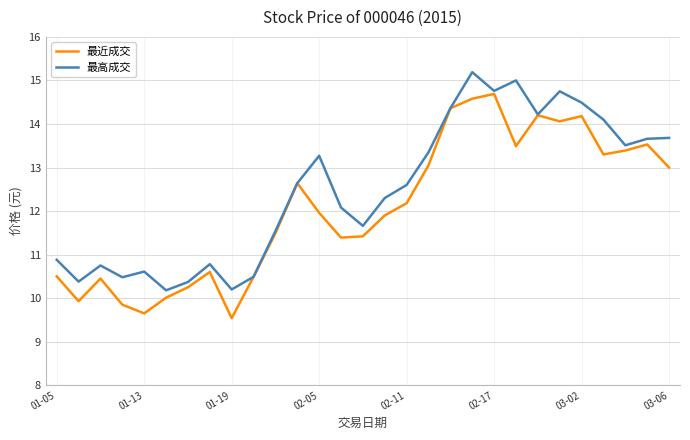

How many series are shown in this chart?

2